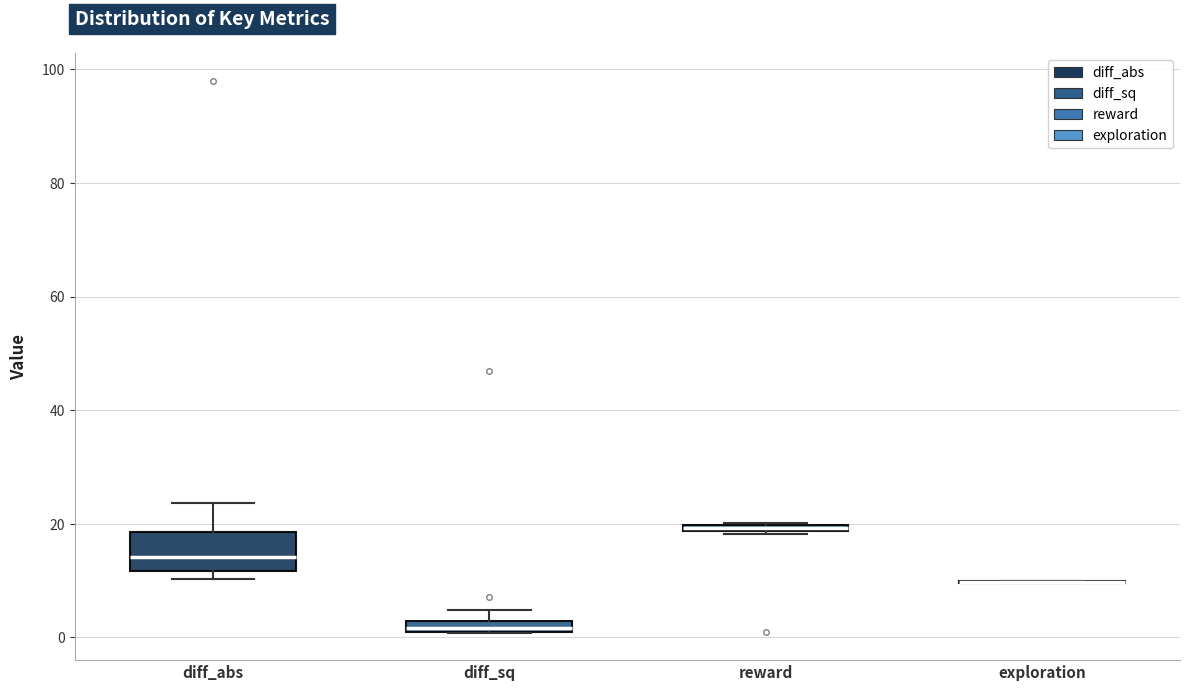

Which box is the tallest, from its lower edge to its upper edge?

diff_abs